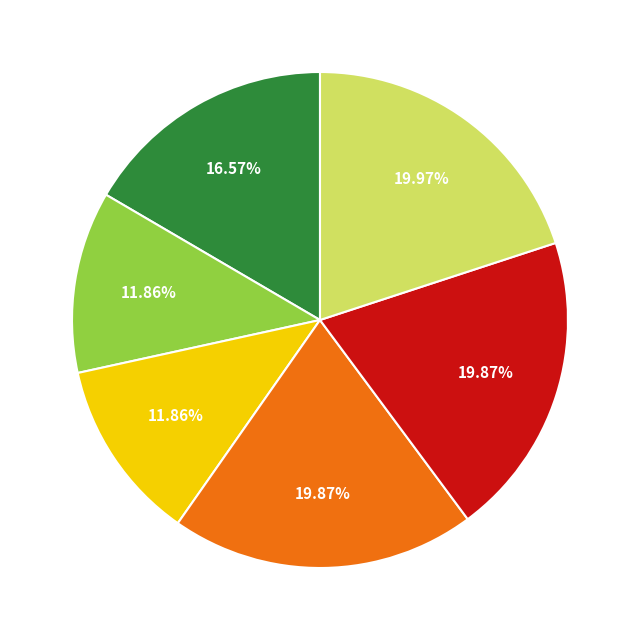

Does any single category account for the majority?

No